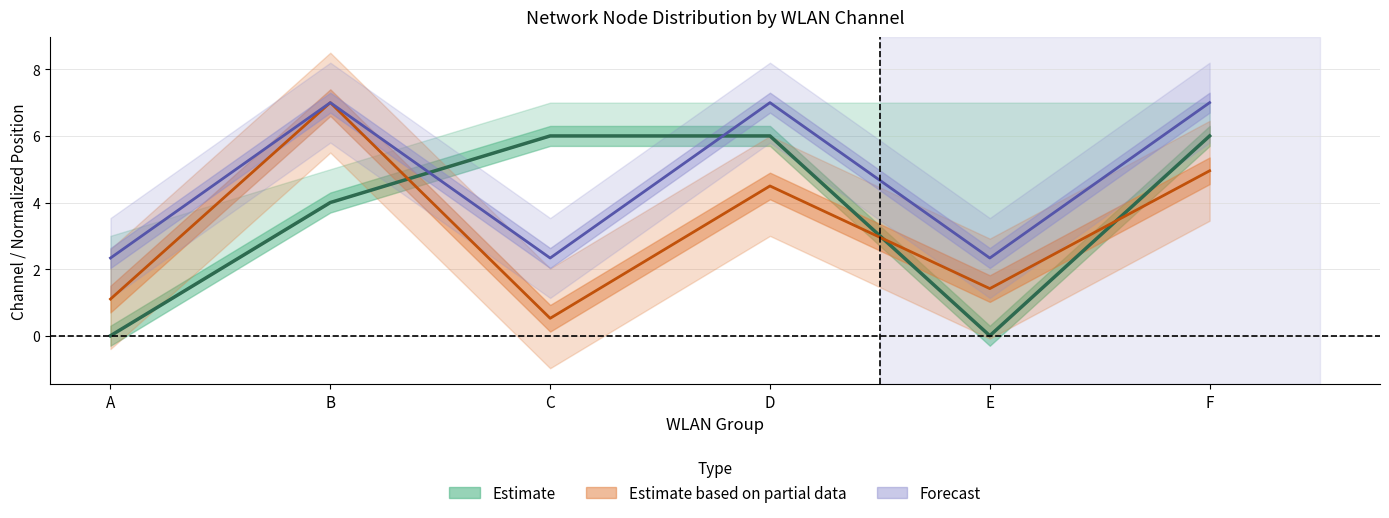

What is the difference between the highest and lowest values at D?

2.5